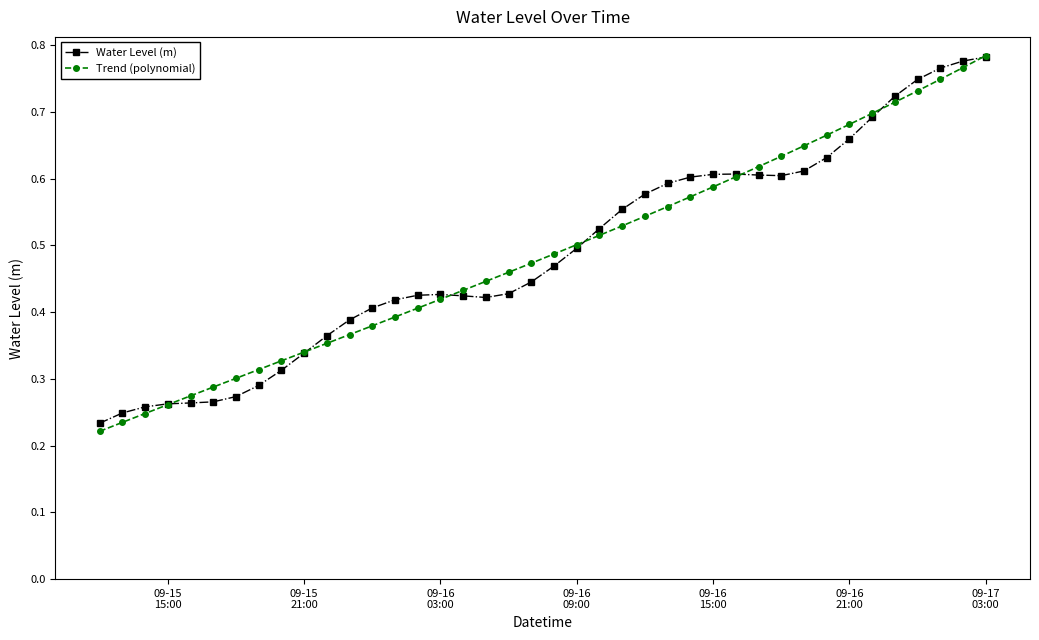

How many Water Level (m) values are between 0 and 1?

40